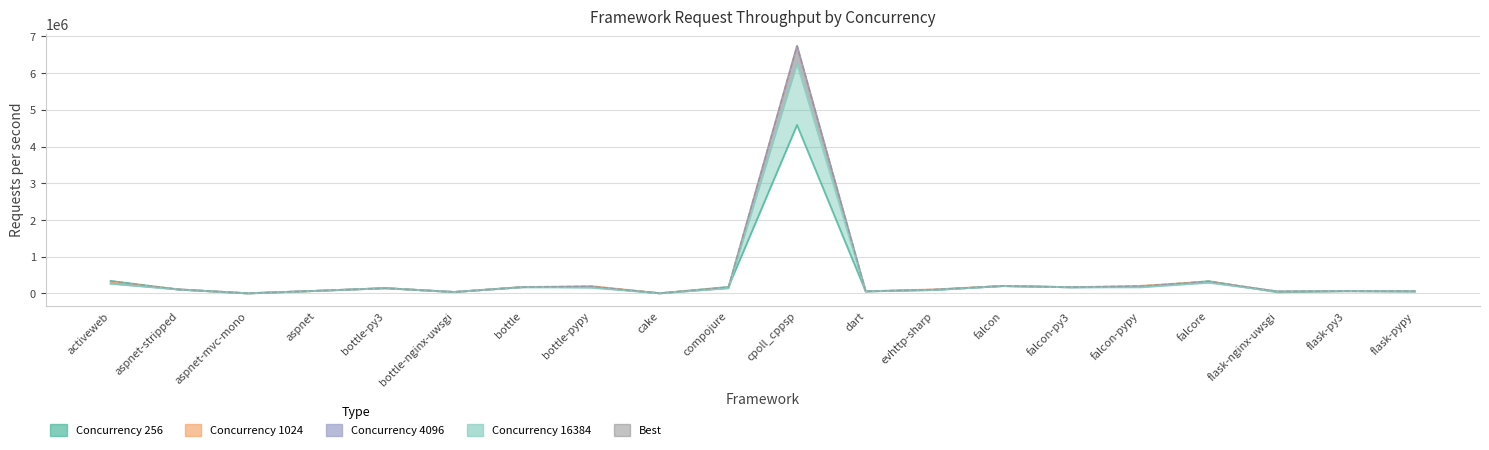

Reading left to right, list all the values displayed in this chart.

256: 339627	103165	625	70833	143650	37590	172581	180127	5207	176734	4585408	56065	93788	203963	169519	179787	333658	32292	64620	54085
1024: 302862	108689	2601	70516	143681	38848	172662	199254	5197	160593	6734212	57551	108436	203587	169380	205929	320296	52004	64559	60218
4096: 272321	109136	5192	71589	143424	40347	172111	177339	5188	147272	6738911	57291	102645	202714	168703	186985	306542	55204	64431	58742
16384: 261618	106587	4770	69743	143029	40277	171109	154717	5025	142089	6256514	56698	95668	201312	167803	165531	290764	53132	64061	56351
Best: 339627	109136	5192	71589	143681	40347	172662	199254	5207	176734	6738911	57551	108436	203963	169519	205929	333658	55204	64620	60218